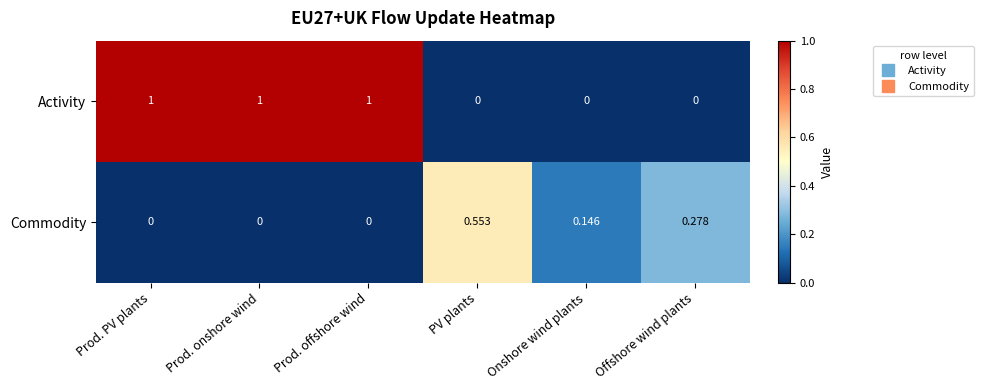

Which series changed the most between Prod. PV plants and Offshore wind plants?

Activity